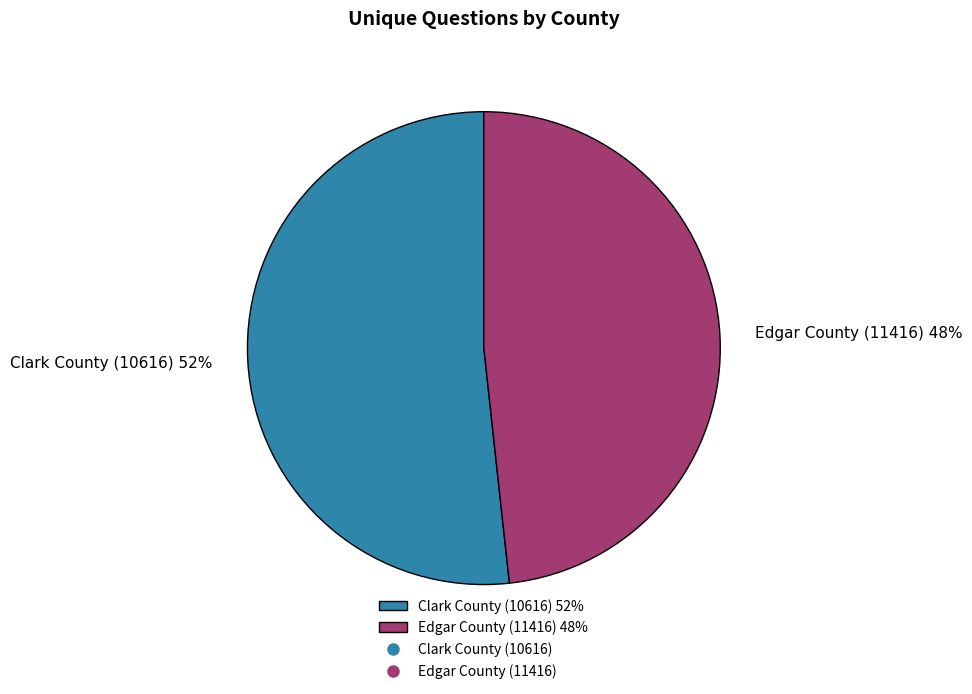

How many slices are in this pie chart?

2